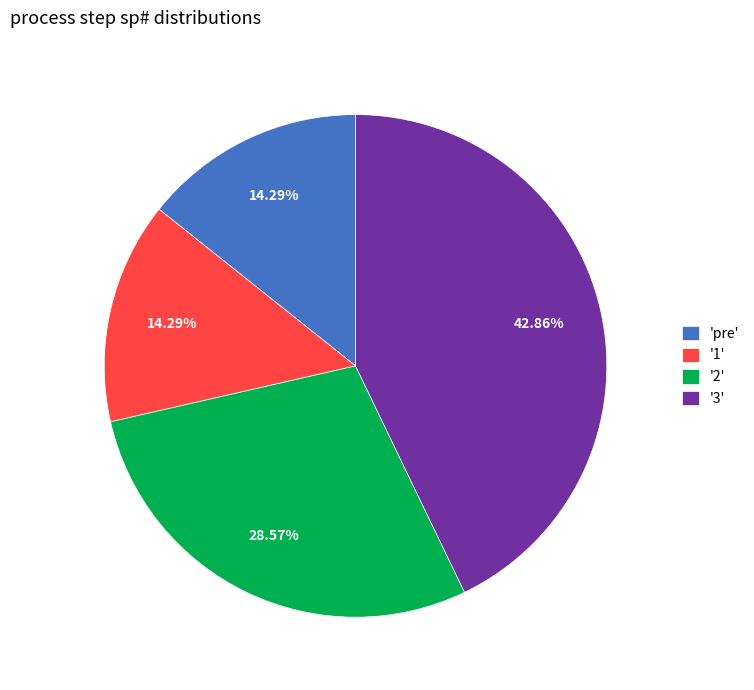

Approximately how many times larger is the value at '2' compared to '3'?

0.7